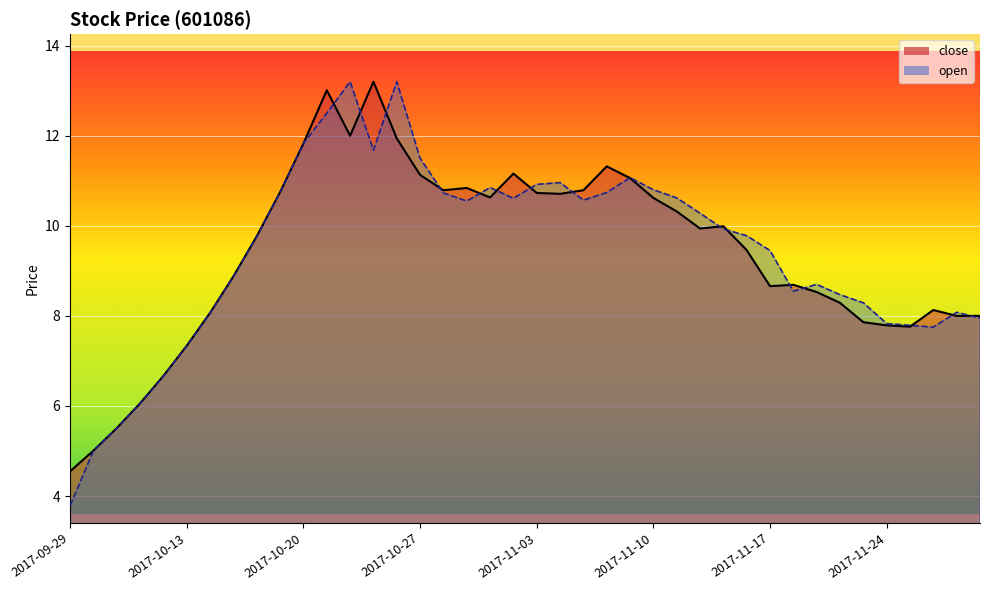

True or false: open has a value of 19.3 at 2017-10-25.

False